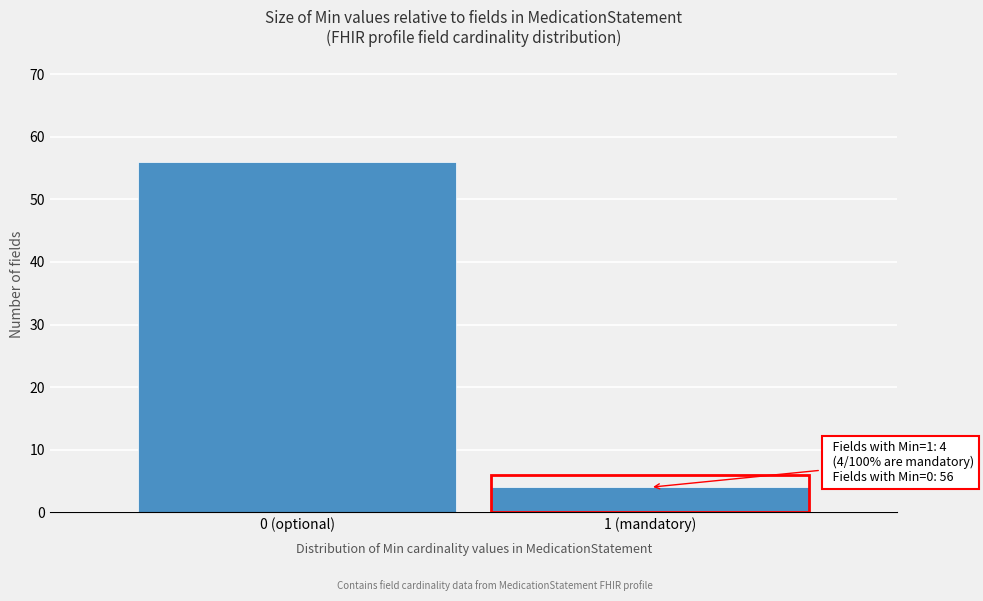

Reading left to right, transcribe all the data shown in this chart.

56	4